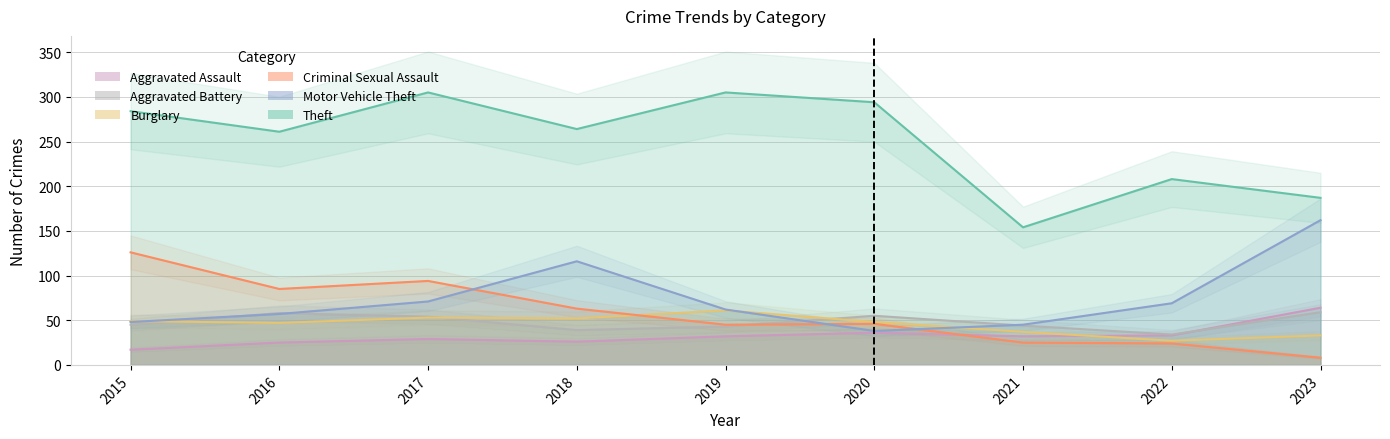

Which label corresponds to the smallest value in the chart?

2023